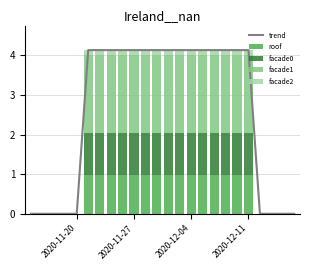

At which label is facade1 closest to 0?

2020-11-20